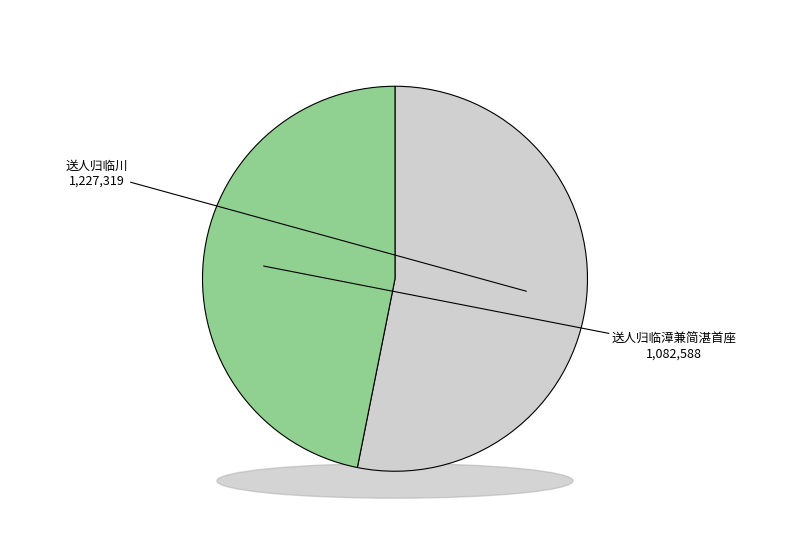

What is the change in value from 送人归临川 to 送人归临漳兼简湛首座?

-144731